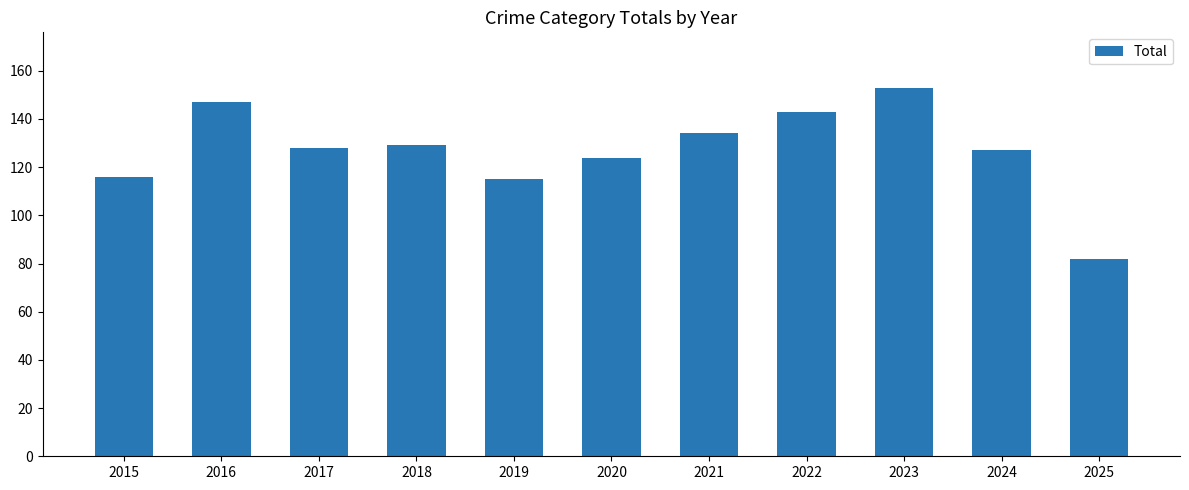

What is the sum of all values?

1398